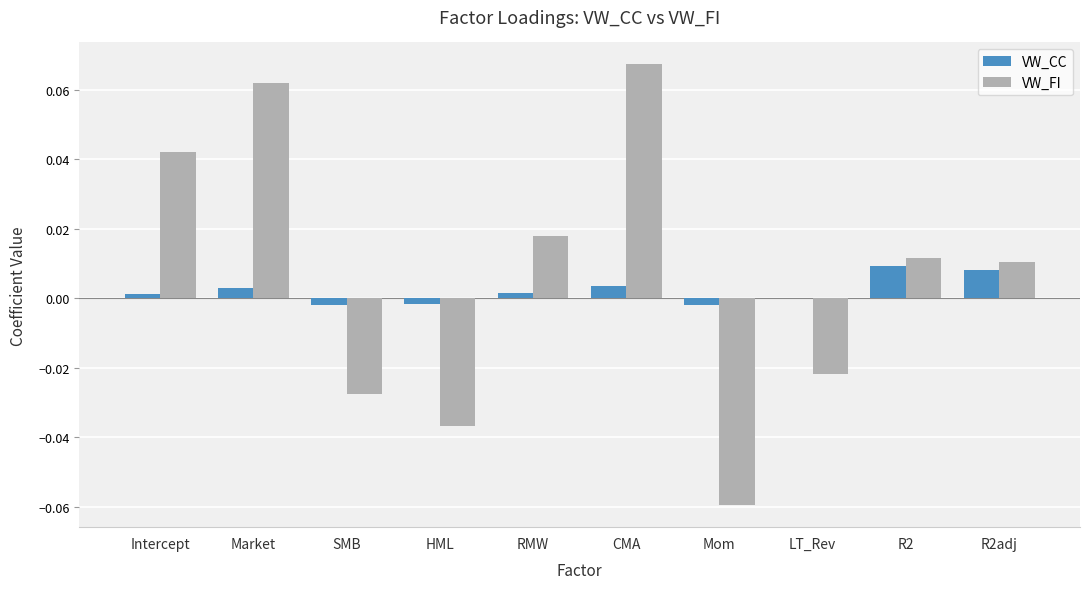

True or false: VW_CC has a value of 0.0 at R2adj.

True